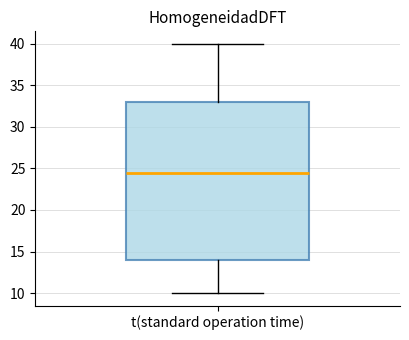

Where is the lower edge of the box for t(standard operation time) on the y-axis? The values are not printed on the chart, so give them approximately, as read against the axis.

14.0